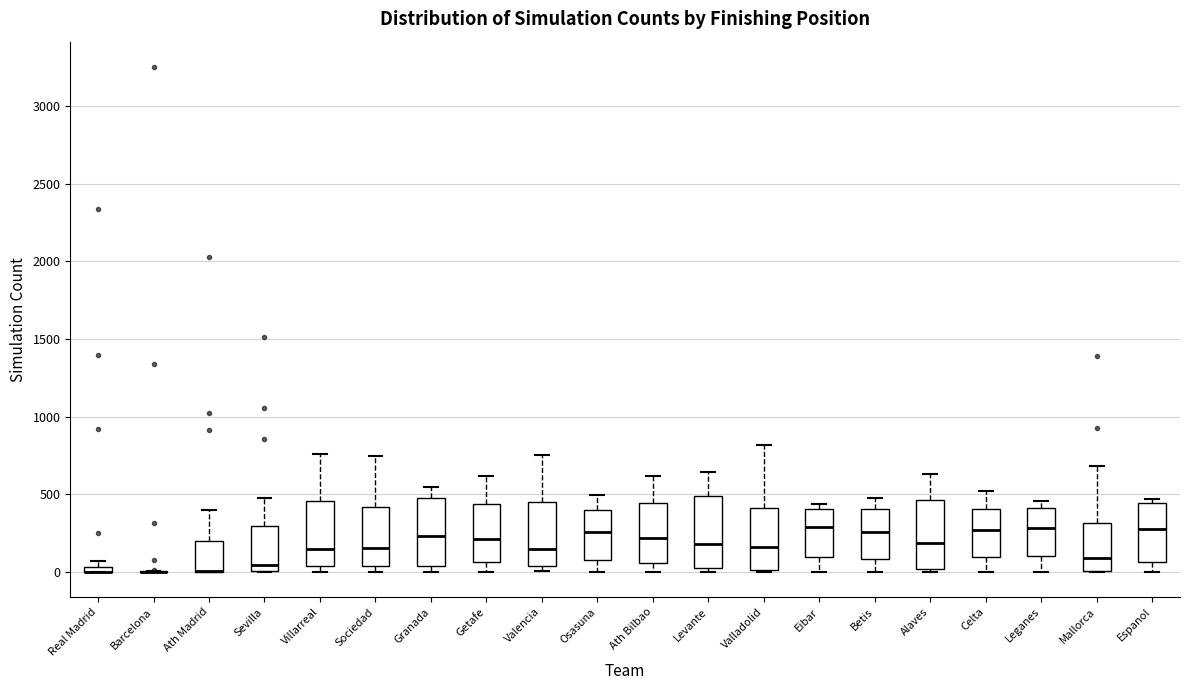

Where is the lower edge of the box for Osasuna on the y-axis? The values are not printed on the chart, so give them approximately, as read against the axis.

100